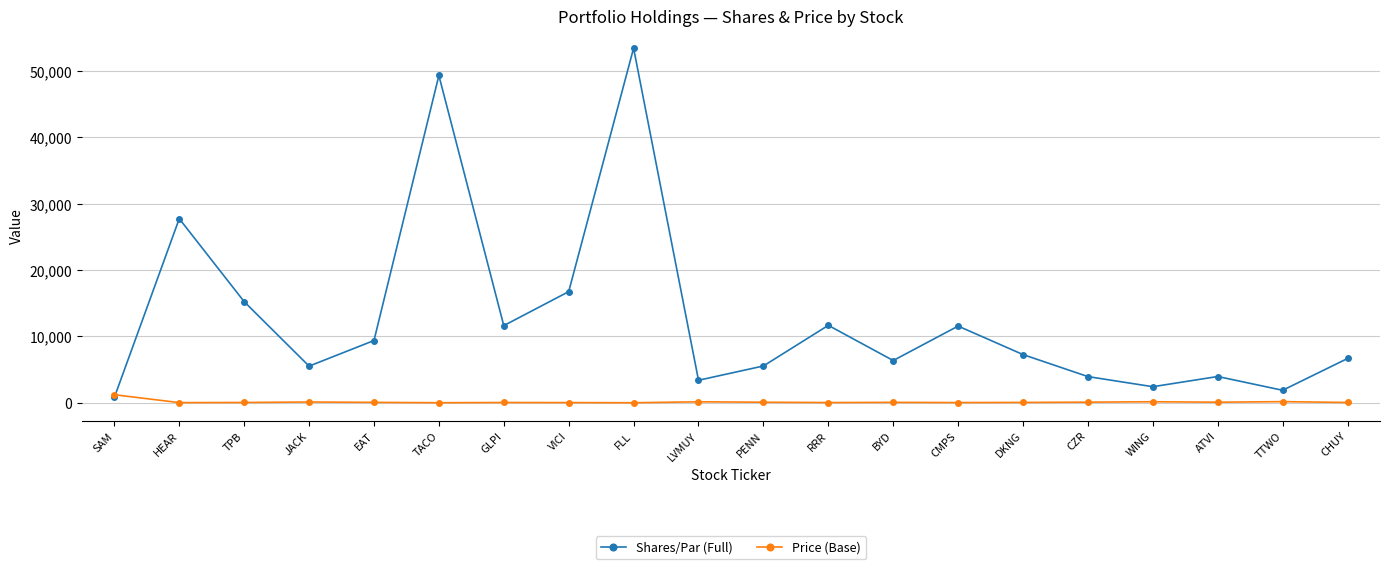

True or false: Price (Base) has more than 0 interior local peaks.

True